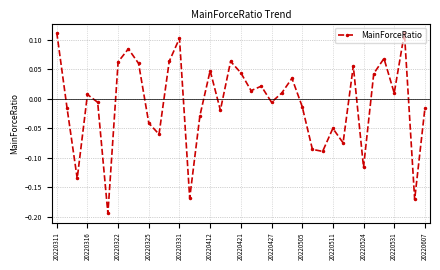

What is the difference between the second highest and second lowest values?

0.3